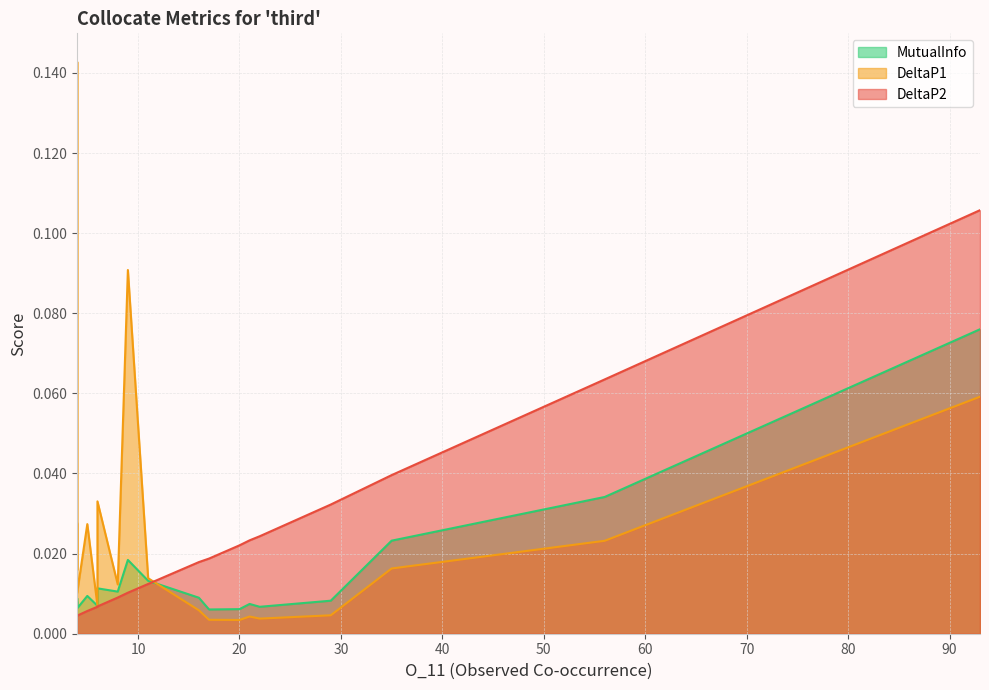

Does the chart have visible grid lines?

Yes